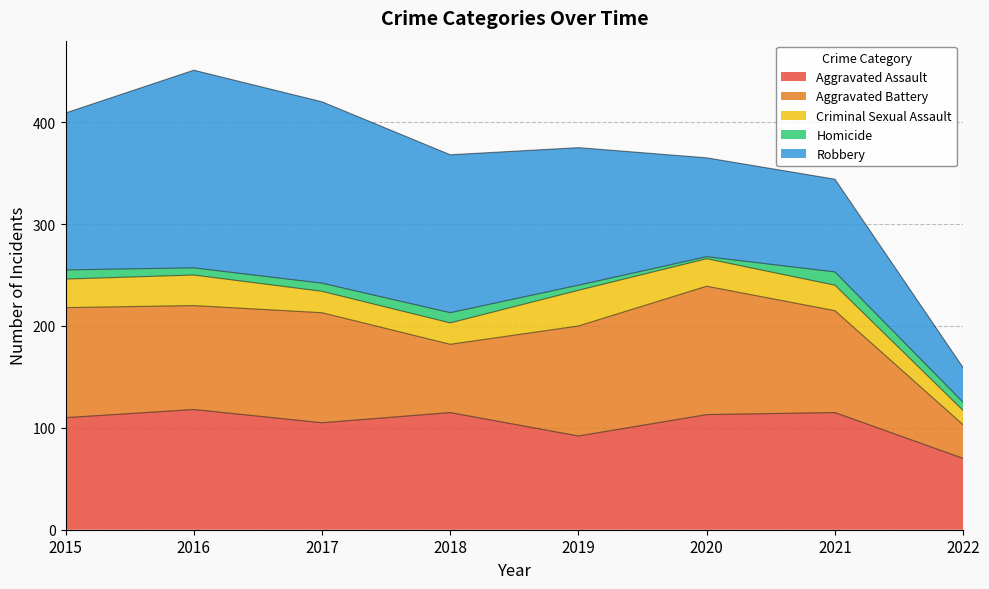

List the labels in order of Homicide value, smallest first.

2020, 2019, 2016, 2017, 2022, 2015, 2018, 2021